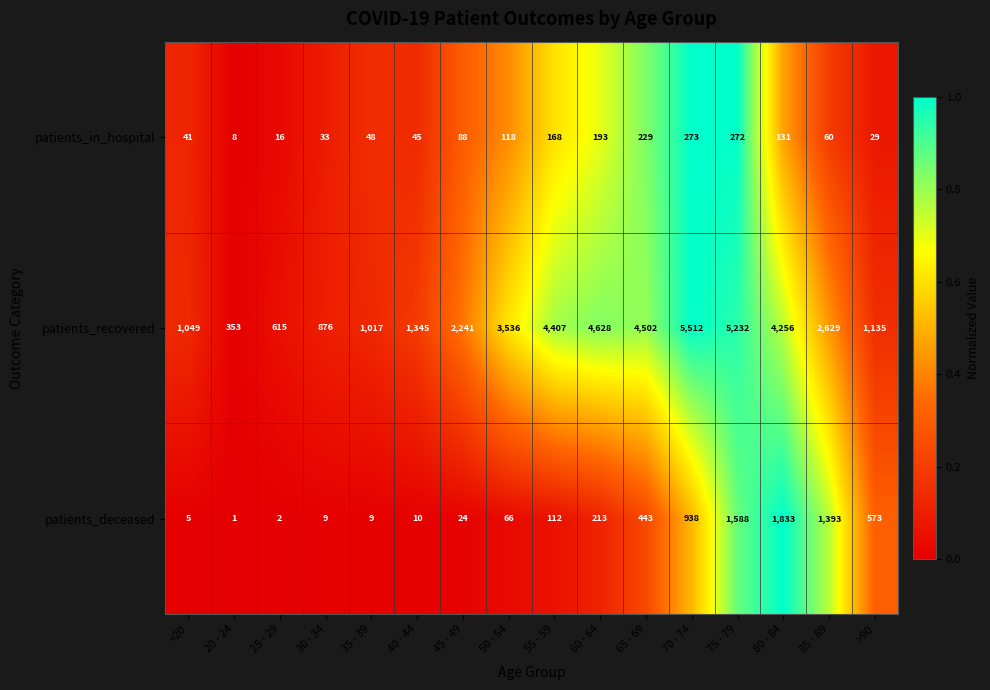

How many data points does each series have?

16